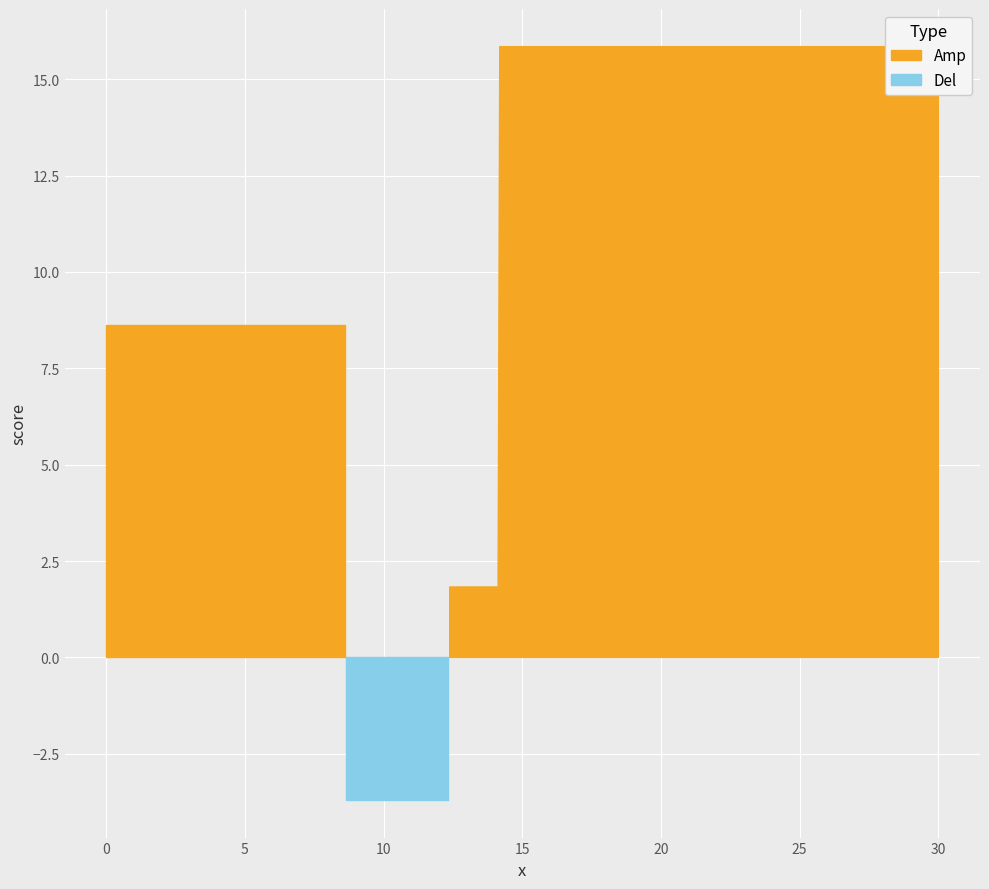

Reading left to right, transcribe all the data shown in this chart.

col_0: 0.0	8.6	12.3	14.2
col_1: 8.6	12.3	14.2	30.0